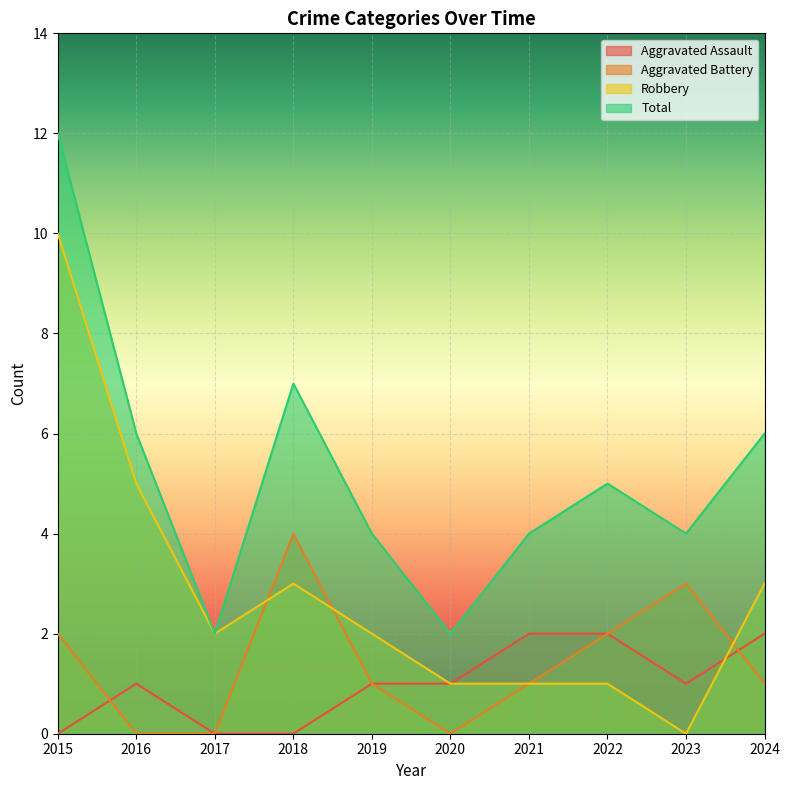

Rank the series at 2023 from highest to lowest value.

Total, Aggravated Battery, Aggravated Assault, Robbery